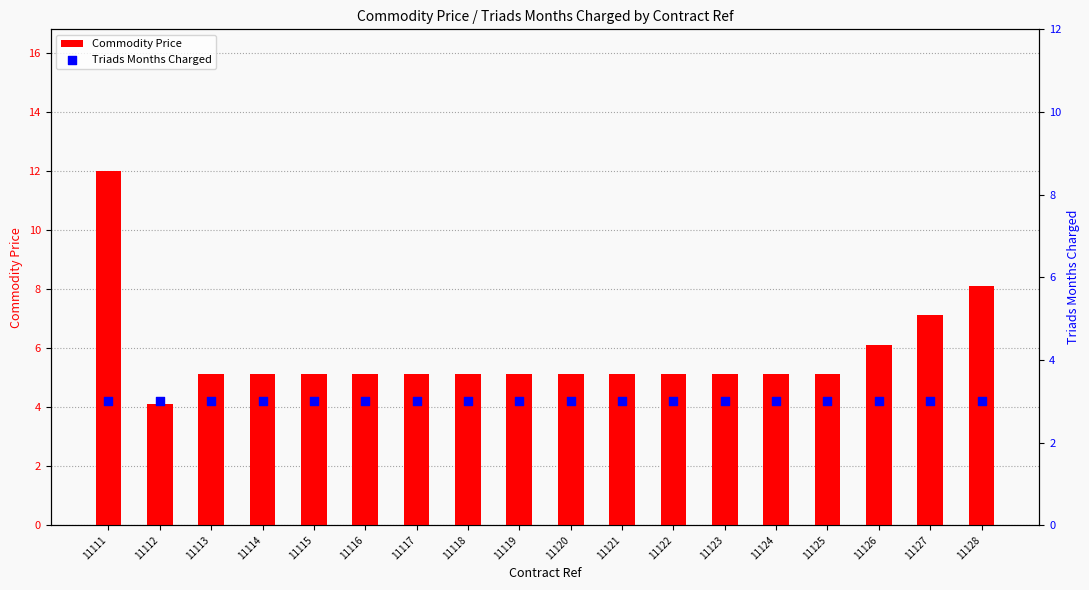

At how many categories does at least one series exceed 7?

3